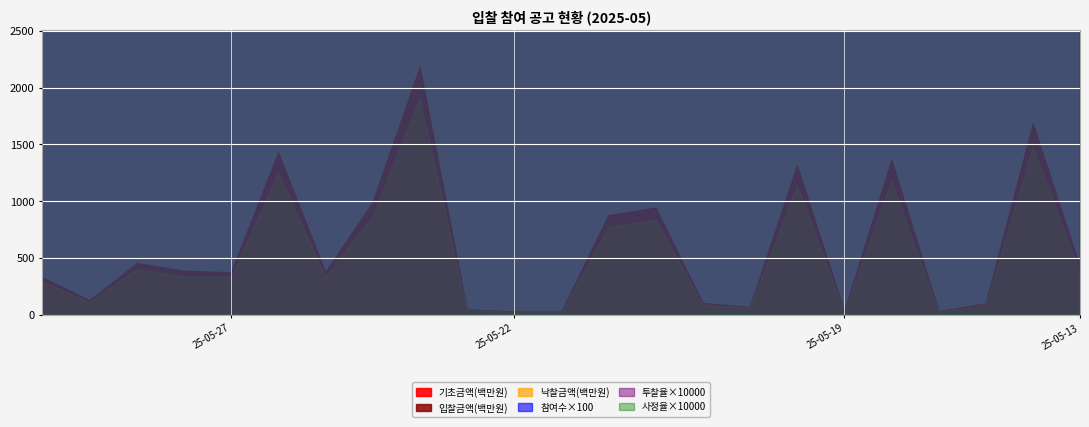

Where does the 사정율 series first go above 99?

25-05-28